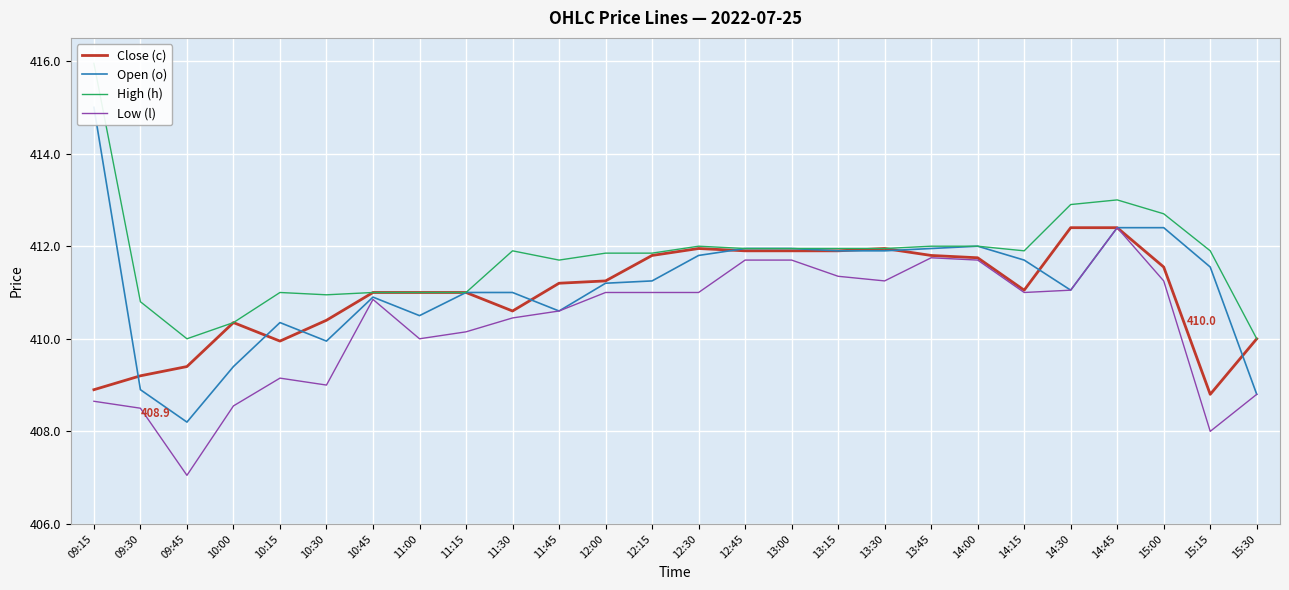

What is the difference between the High (h) values at 09:45 and 11:15?

1.0